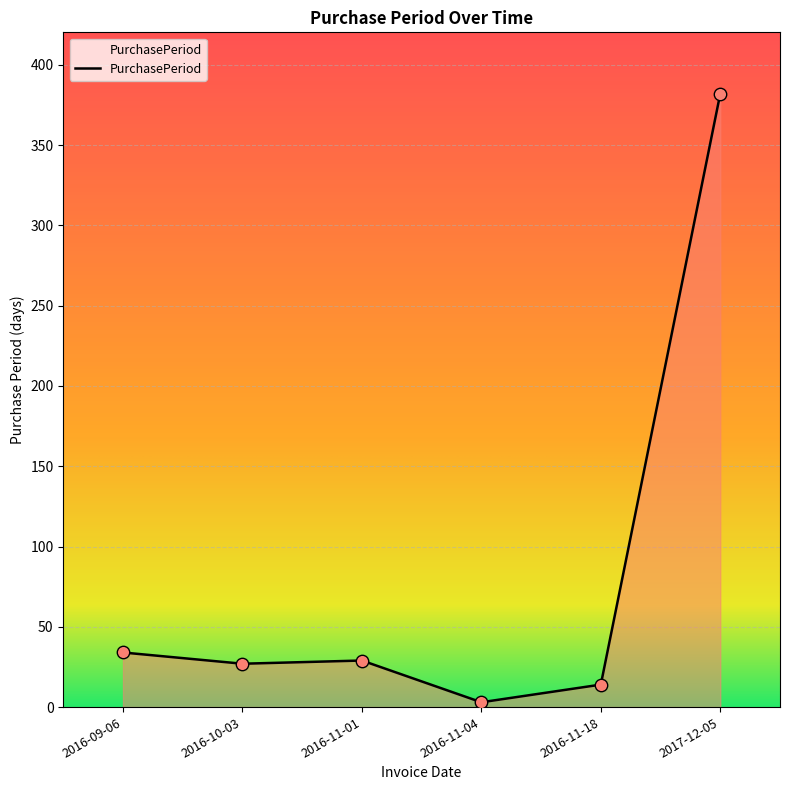

What is the change in value from 2016-10-03 to 2016-11-18?

-13